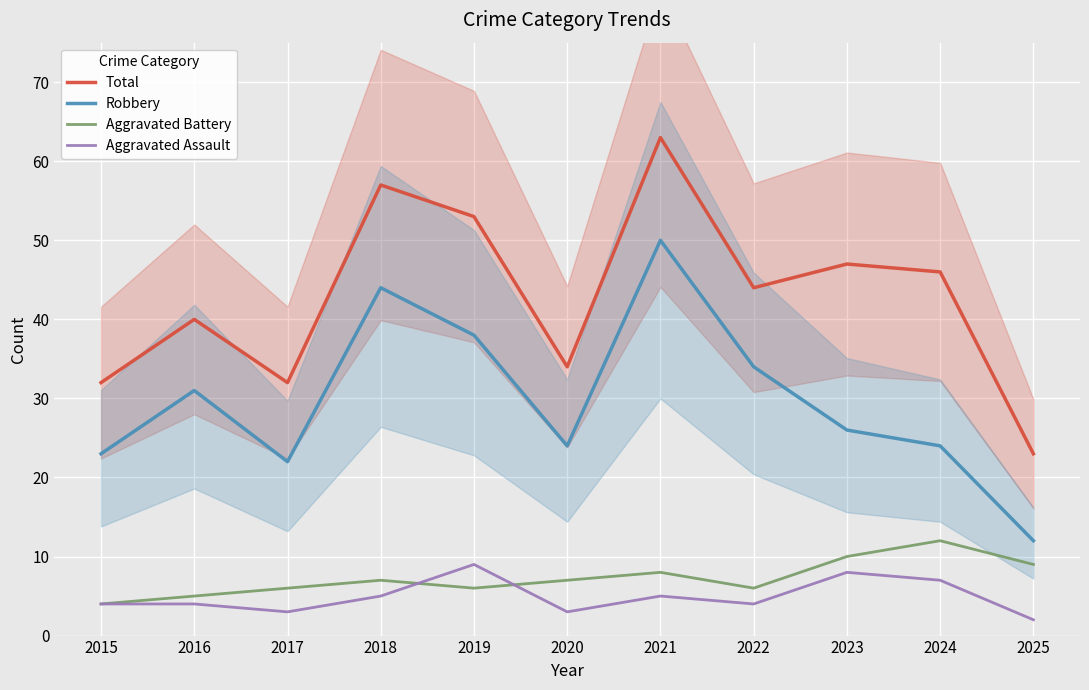

At which category does Total reach its first local peak?

2016